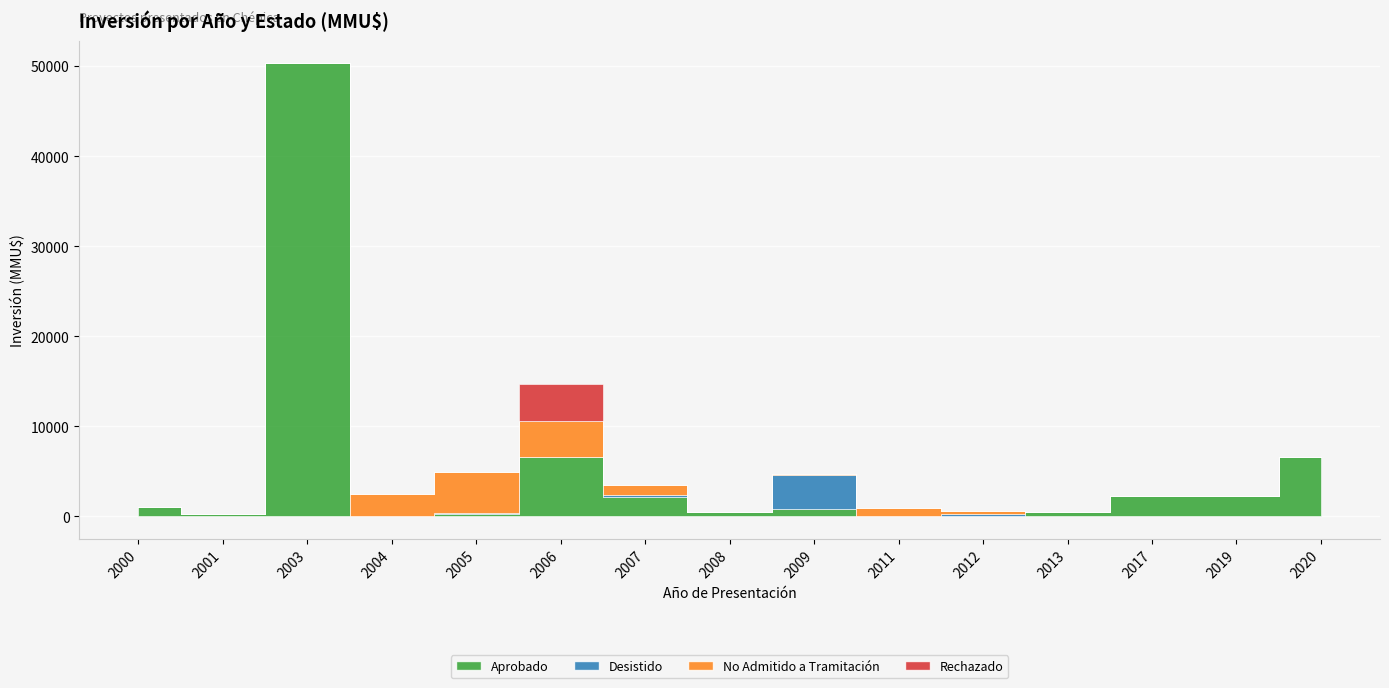

Between 2004 and 2017, which series saw the biggest shift?

No Admitido a Tramitación